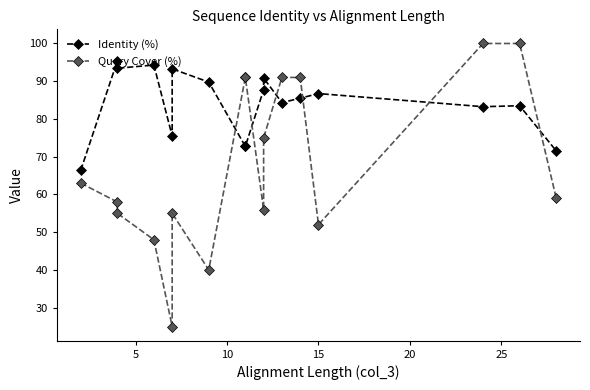

True or false: Identity (%) and Query Cover (%) intersect in this chart.

True